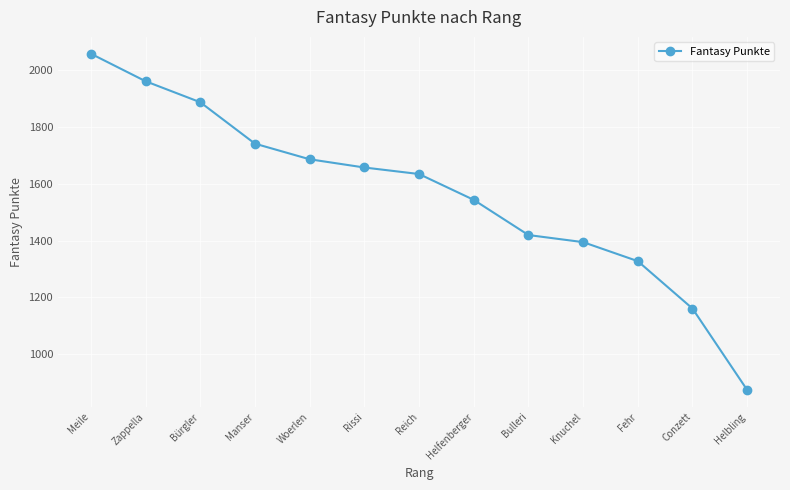

Rank the categories by value from lowest to highest.

Helbling, Conzett, Fehr, Knuchel, Bulleri, Helfenberger, Reich, Rissi, Woerlen, Manser, Bürgler, Zappella, Meile